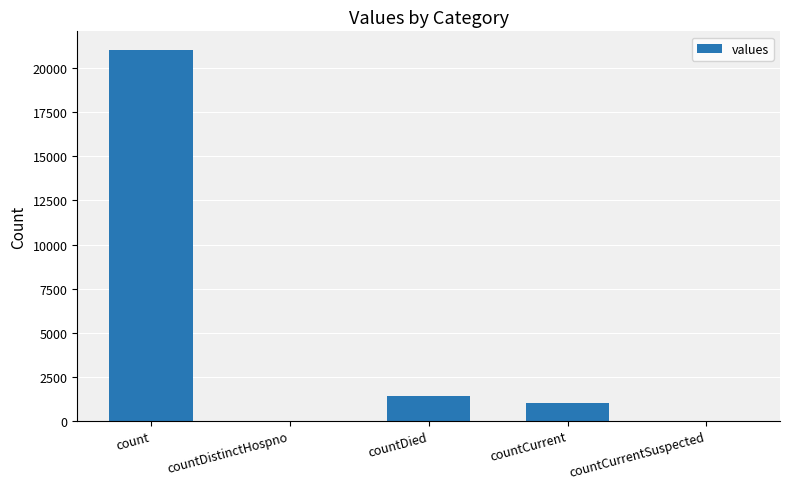

What is the sum of all values?

23461